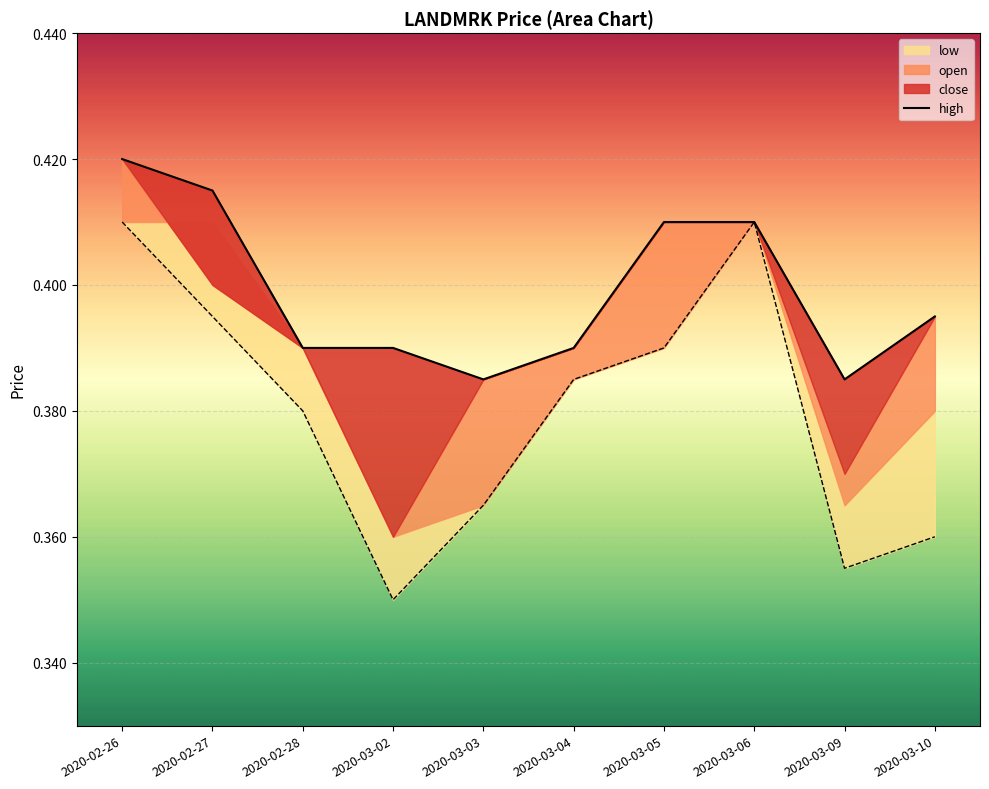

What is the label of the 8th point from the right?

2020-02-28